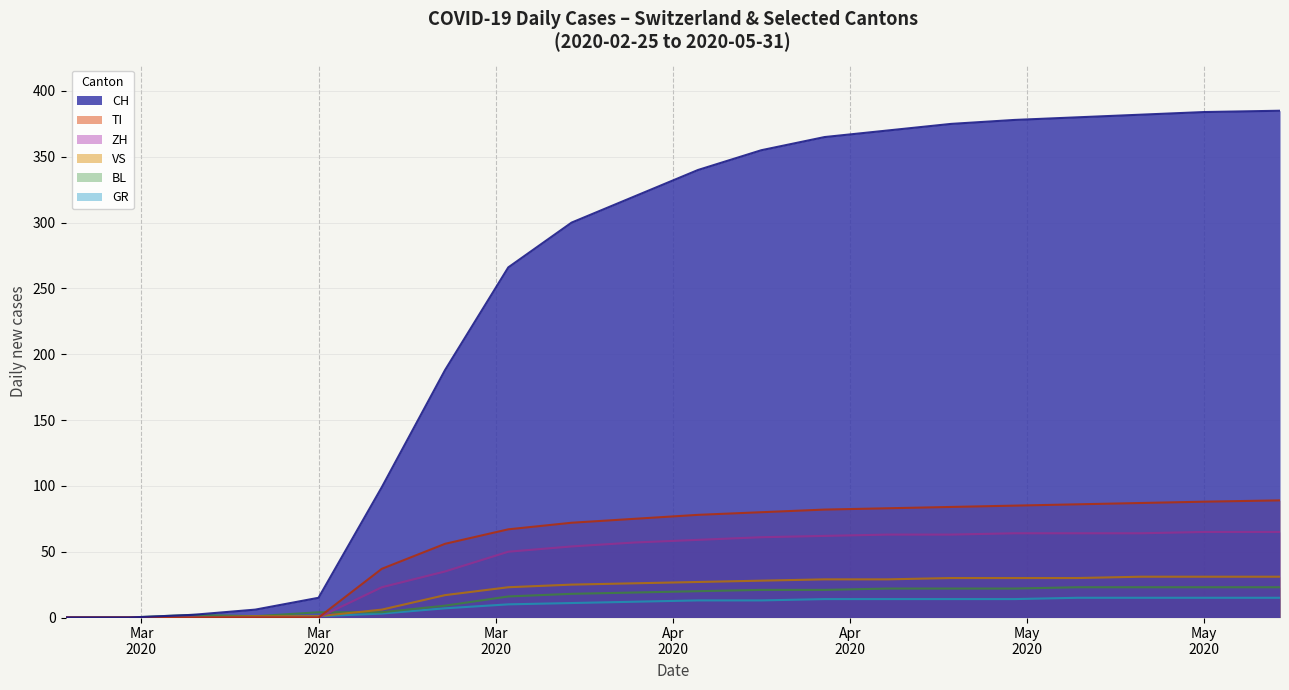

What is the value of the TI point at the 7th from the left?

56